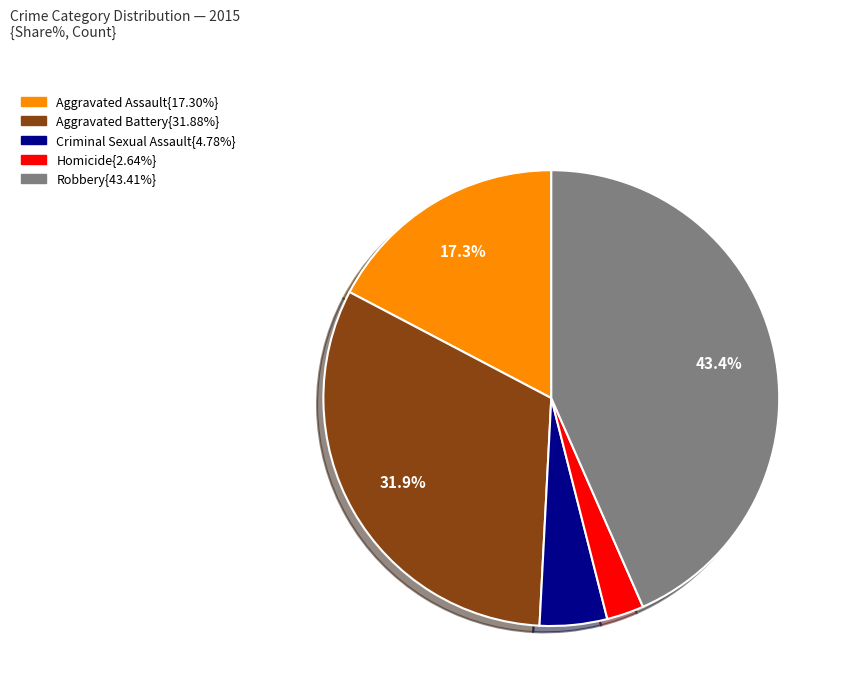

How many segments does this pie chart have?

5